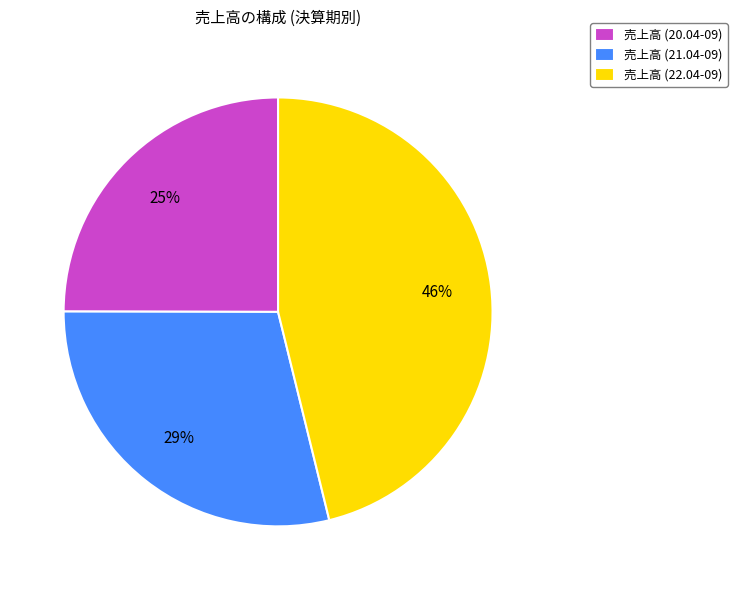

Is it true that 売上高 (22.04-09) is 39% of the pie?

False